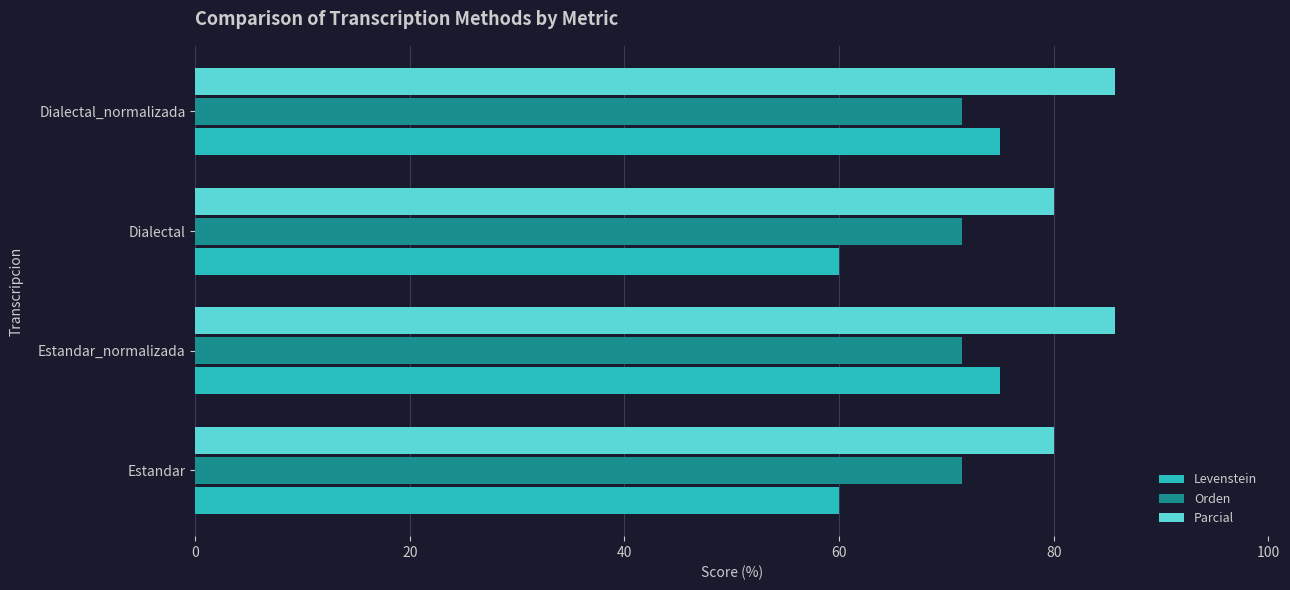

Is the value of Orden at Dialectal greater than the value of Levenstein at Dialectal_normalizada?

No